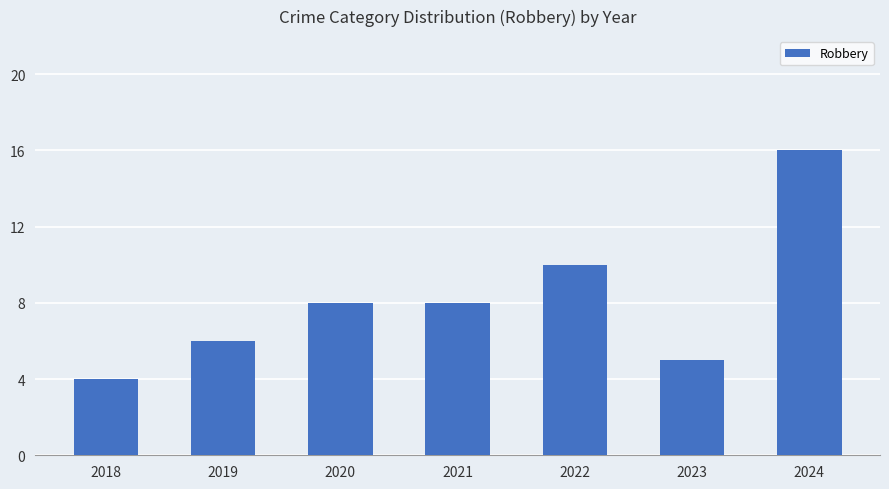

What is the sum of all values?

57